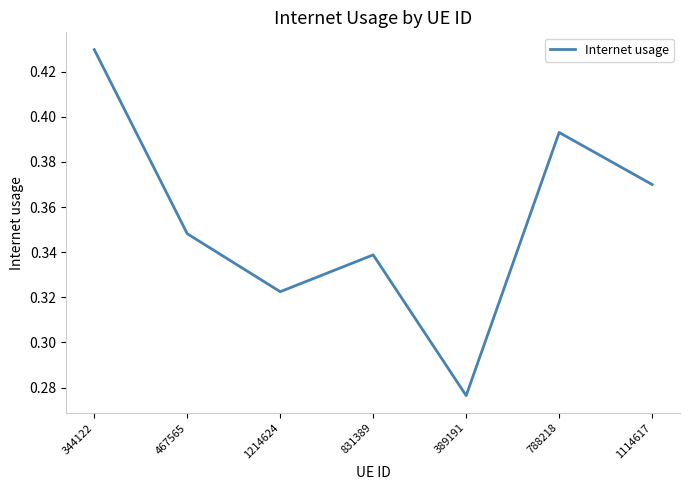

List the labels in order of value, smallest first.

389191, 1214624, 831389, 467565, 1114617, 788218, 344122